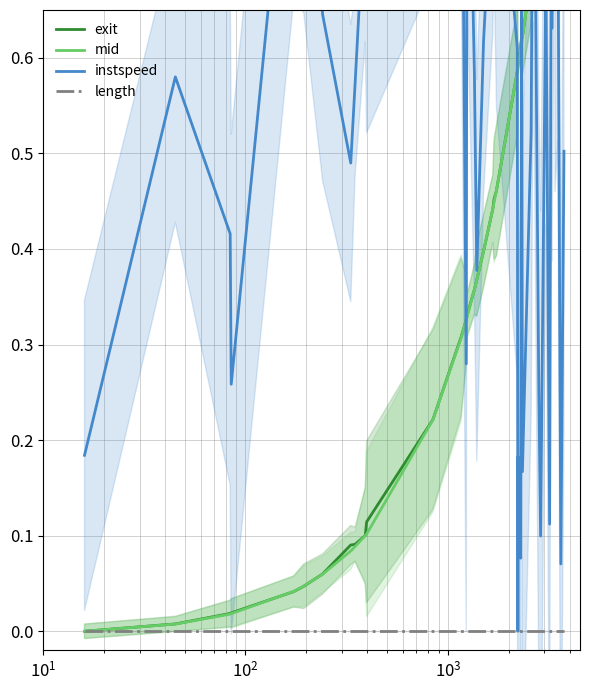

What are all the series names shown in the legend?

exit, mid, instspeed, length